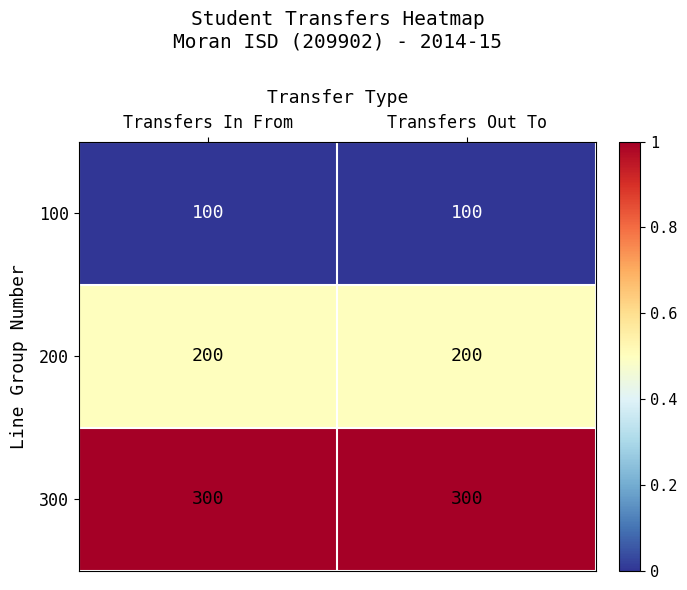

The 100 series shows 100 at Transfers In From. True or false?

True